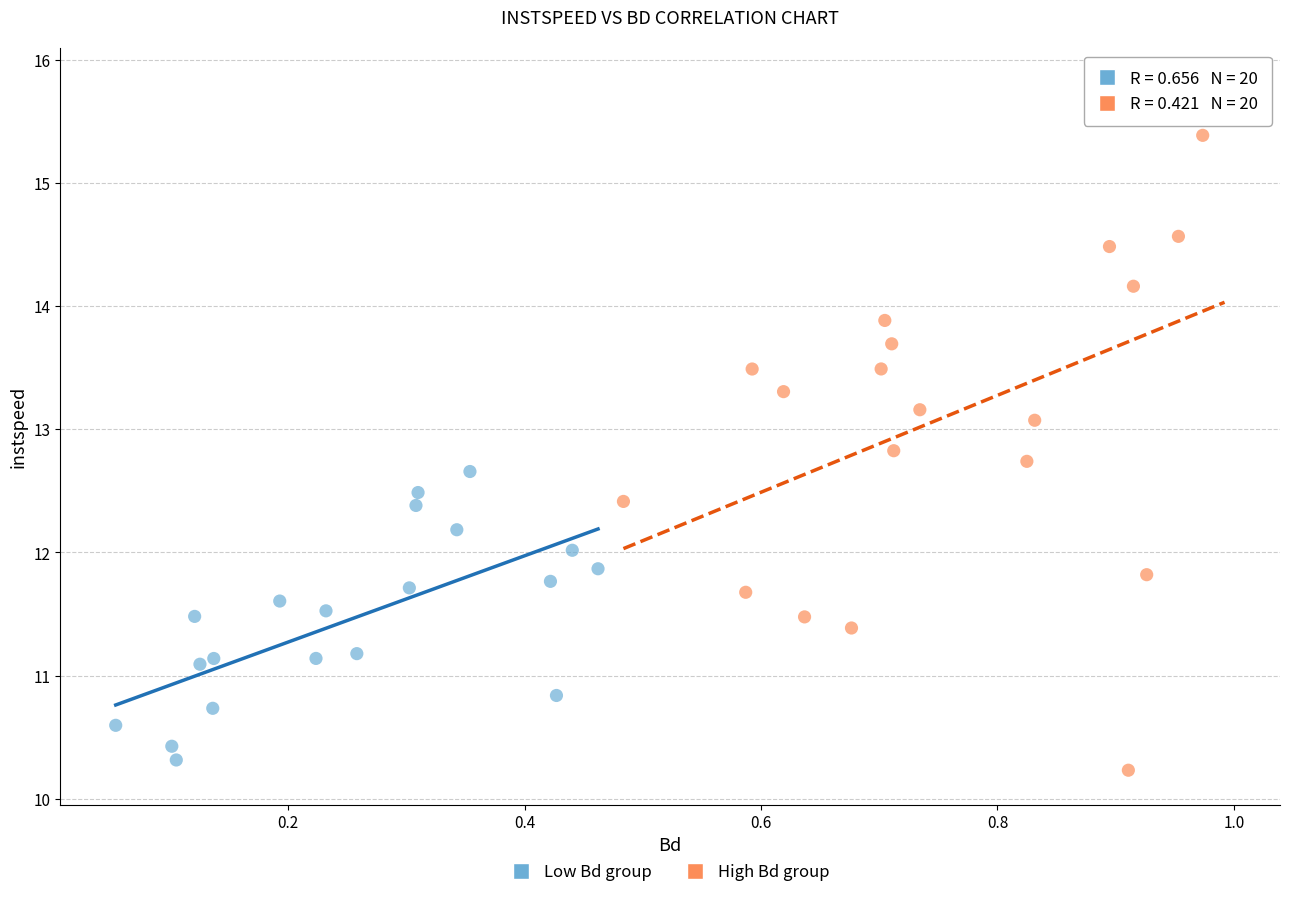

Which series reaches the minimum Y coordinate?

High Bd group